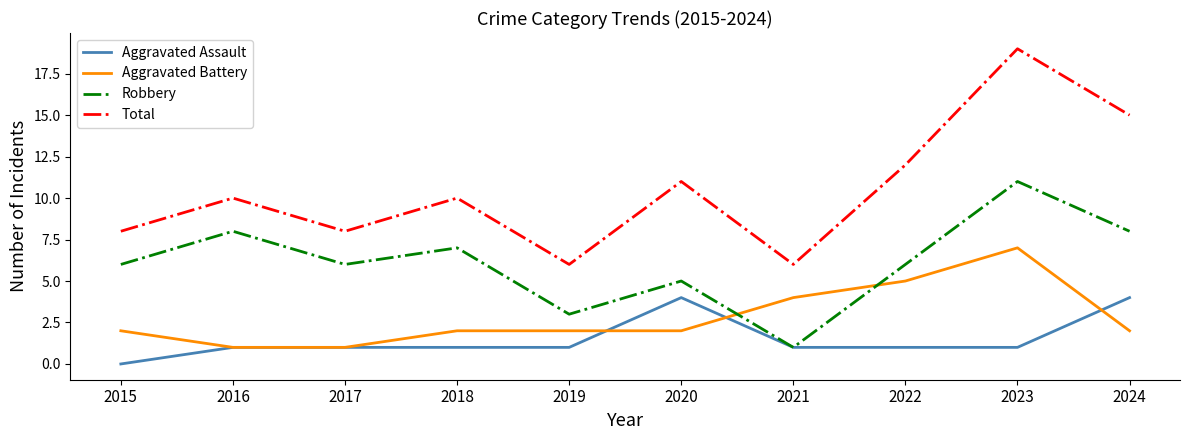

True or false: Aggravated Battery has a value of 5 at 2022.

True